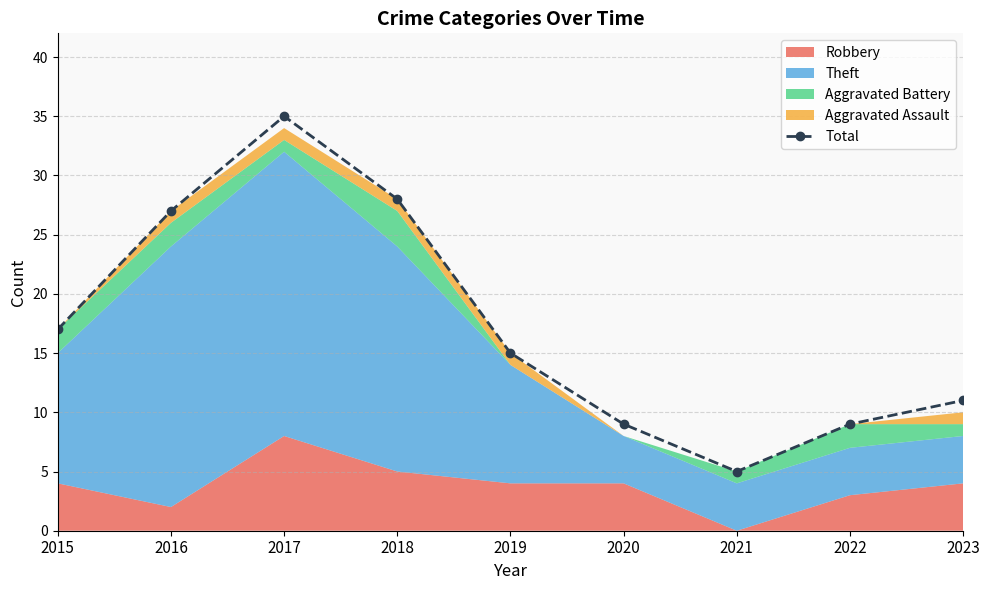

What value does the data have at 2020, to the nearest 5?

10